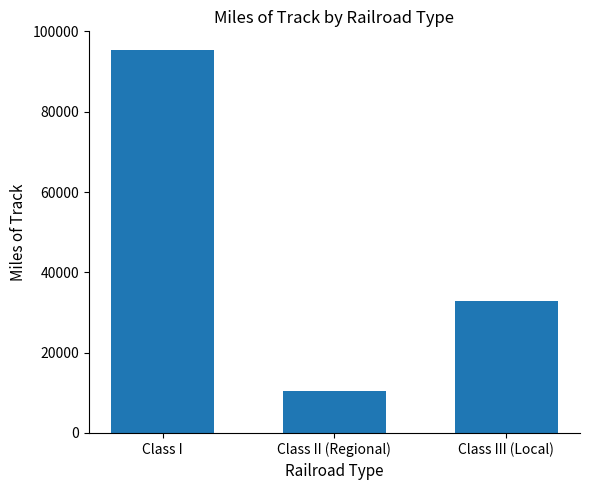

Approximately how many times larger is the value at Class III (Local) compared to Class I?

0.3